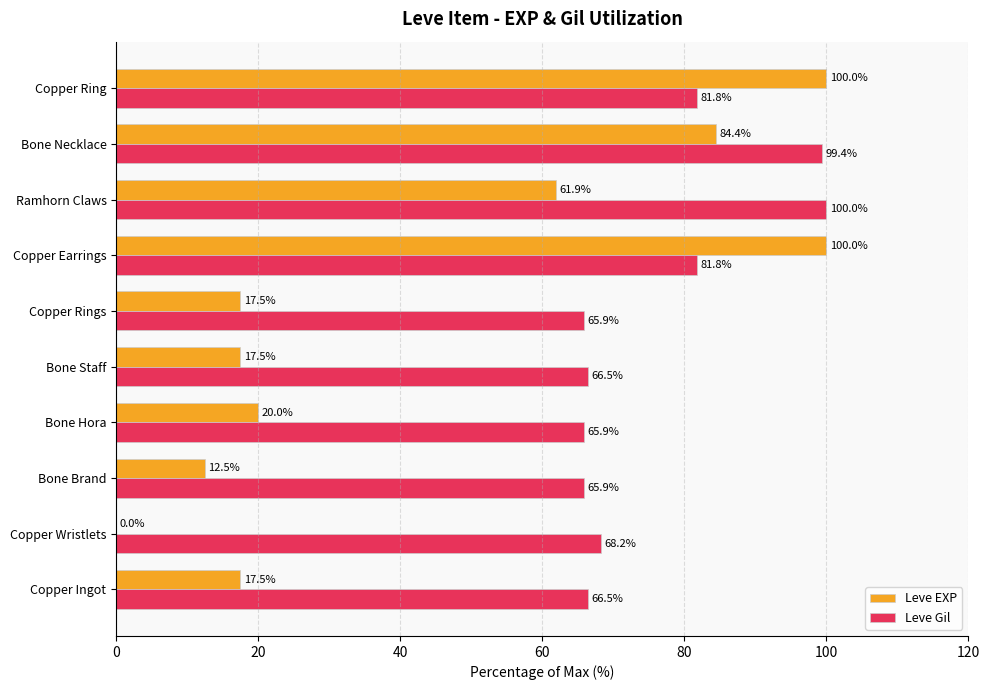

What is the sum of the Leve Gil values at Bone Staff and Bone Hora?

132.4